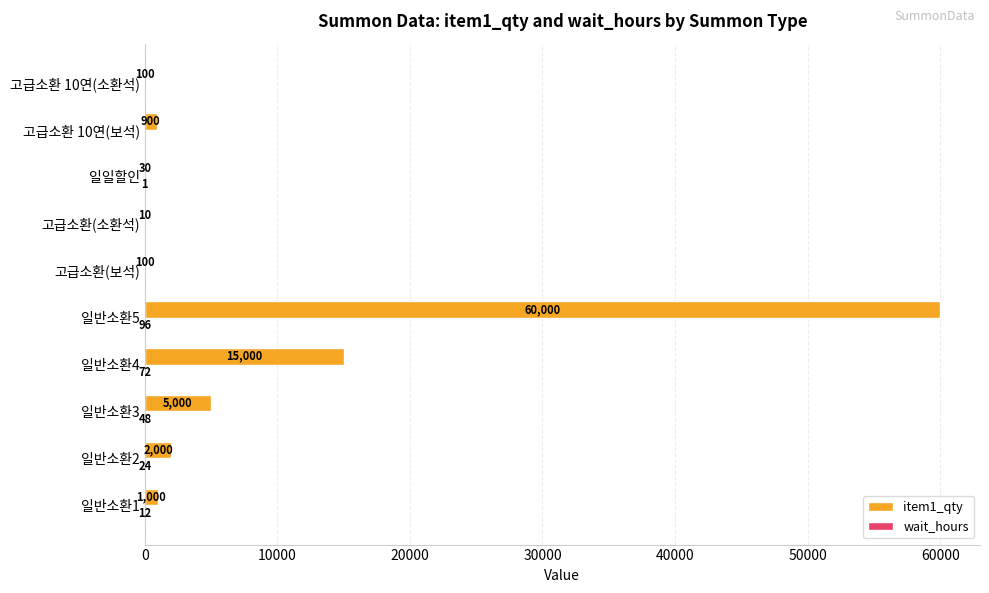

The item1_qty series shows 1000 at 일반소환1. True or false?

True